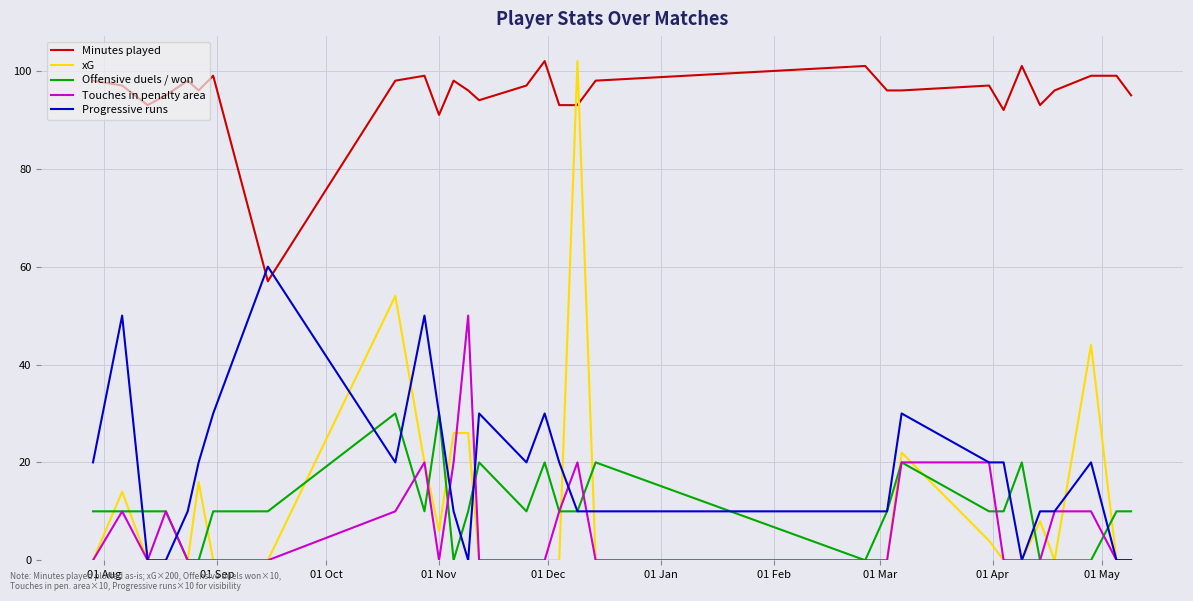

Reading left to right, what are all the values shown in this chart?

Minutes played: 98.0	97.0	93.0	95.0	98.0	96.0	99.0	57.0	98.0	99.0	91.0	98.0	96.0	94.0	97.0	102.0	93.0	93.0	98.0	101.0	96.0	96.0	97.0	92.0	101.0	93.0	96.0	99.0	99.0	95.0
xG: 0.0	14.0	0.0	0.0	0.0	16.0	0.0	0.0	54.0	20.0	6.0	26.0	26.0	0.0	0.0	0.0	0.0	102.0	0.0	0.0	0.0	22.0	4.0	0.0	0.0	8.0	0.0	44.0	0.0	0.0
Offensive duels / won: 10.0	10.0	10.0	10.0	0.0	0.0	10.0	10.0	30.0	10.0	30.0	0.0	10.0	20.0	10.0	20.0	10.0	10.0	20.0	0.0	10.0	20.0	10.0	10.0	20.0	0.0	0.0	0.0	10.0	10.0
Touches in penalty area: 0.0	10.0	0.0	10.0	0.0	0.0	0.0	0.0	10.0	20.0	0.0	20.0	50.0	0.0	0.0	0.0	10.0	20.0	0.0	0.0	0.0	20.0	20.0	0.0	0.0	0.0	10.0	10.0	0.0	0.0
Progressive runs: 20.0	50.0	0.0	0.0	10.0	20.0	30.0	60.0	20.0	50.0	30.0	10.0	0.0	30.0	20.0	30.0	20.0	10.0	10.0	10.0	10.0	30.0	20.0	20.0	0.0	10.0	10.0	20.0	0.0	0.0